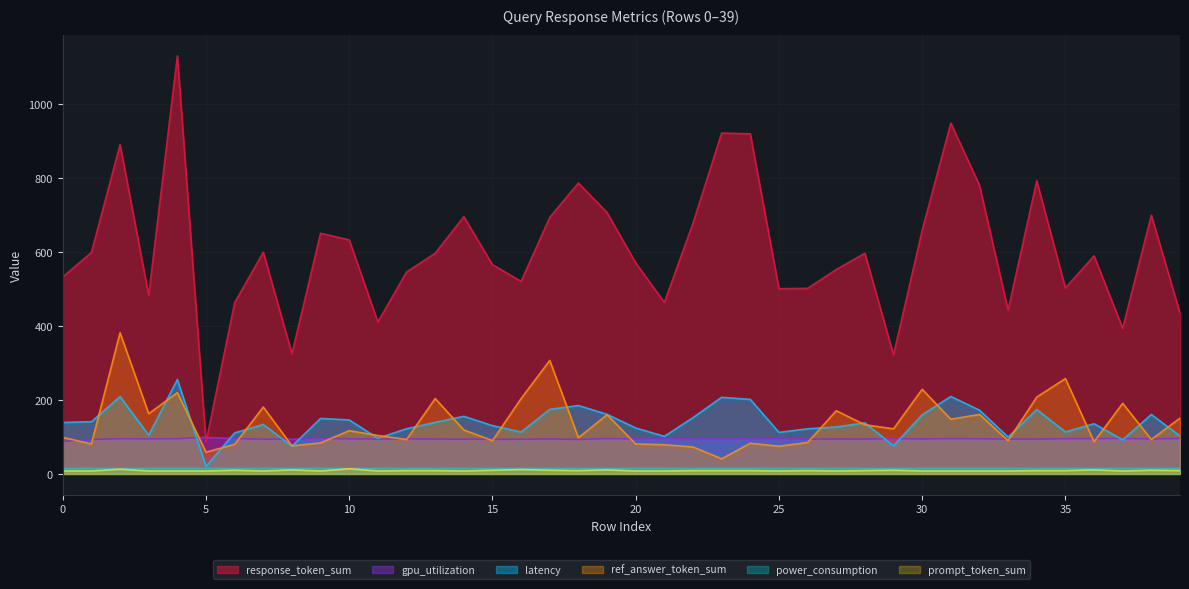

Rank the categories by power_consumption value from lowest to highest.

0, 8, 9, 10, 11, 12, 13, 14, 17, 18, 19, 22, 23, 30, 7, 15, 16, 20, 21, 24, 26, 27, 28, 29, 31, 32, 34, 37, 38, 1, 2, 3, 4, 5, 6, 25, 33, 35, 36, 39